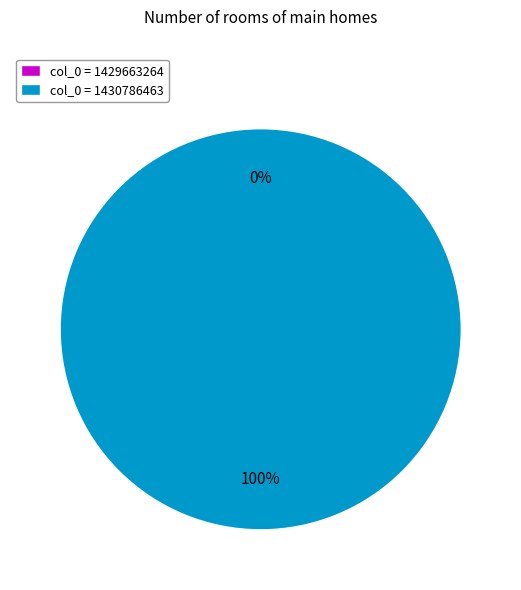

The 1429663264 slice represents 1% of the pie. True or false?

False